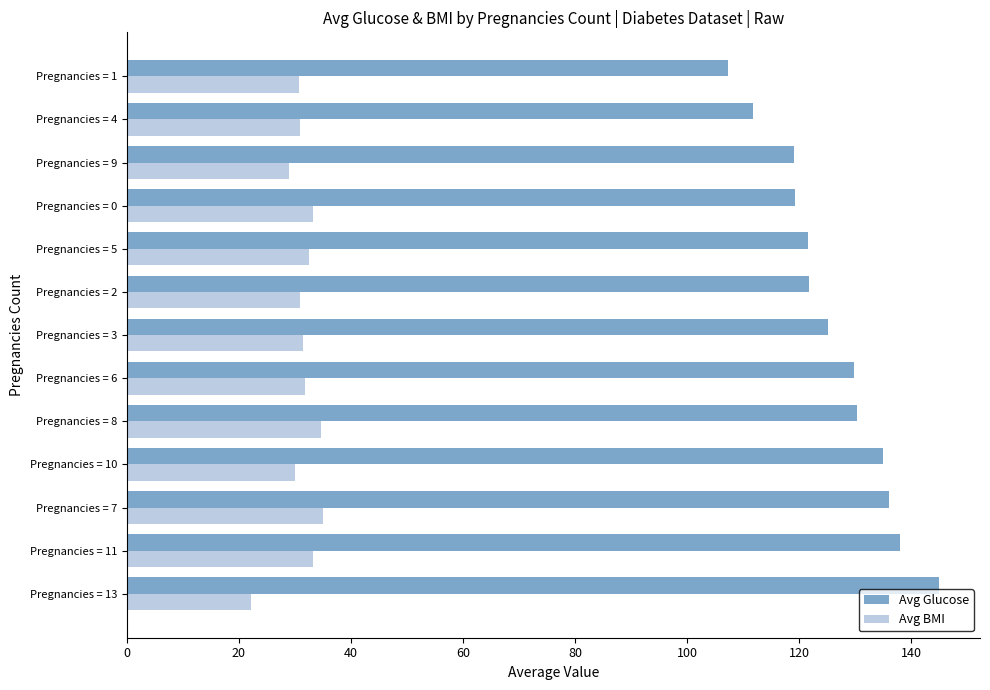

What is the sum of all Avg Glucose values?

1639.8